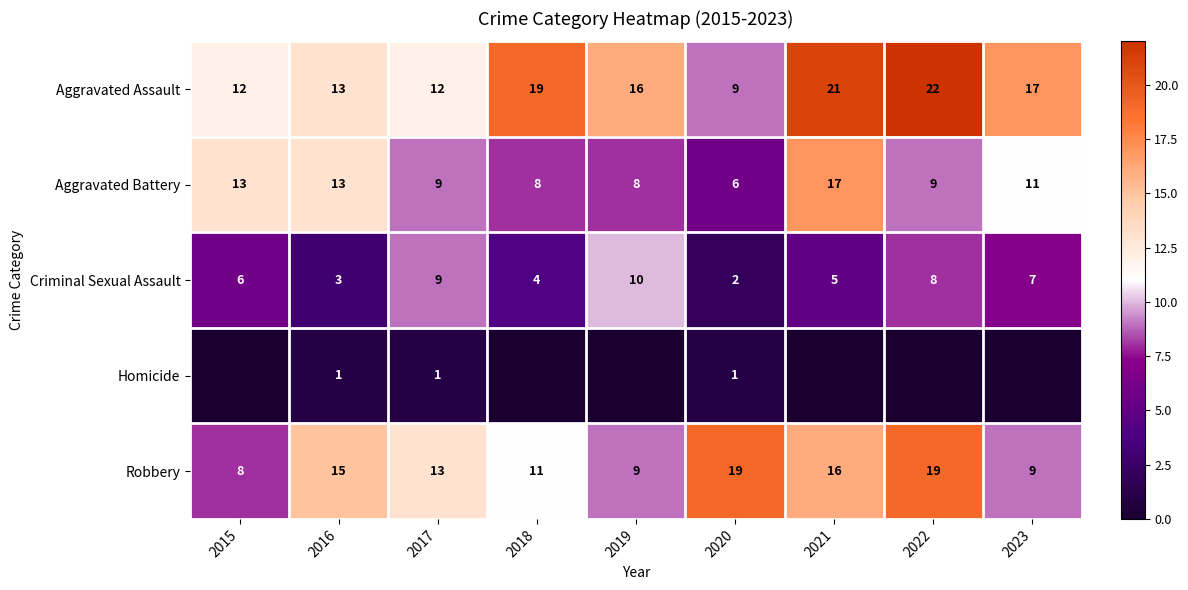

Is it true that Robbery equals 25 at 2016?

False